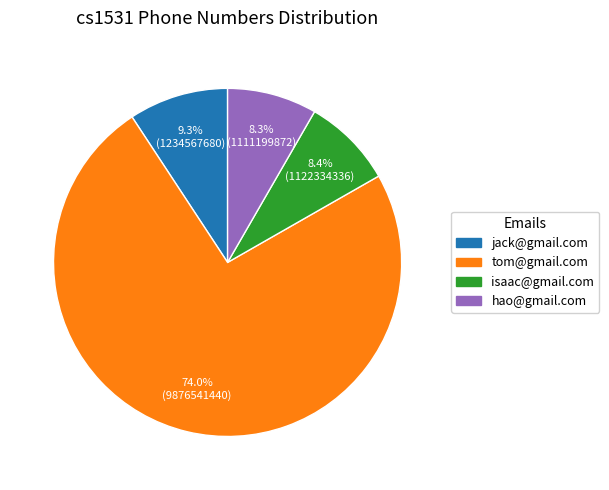

Do jack@gmail.com and hao@gmail.com together represent more than half of the pie?

No